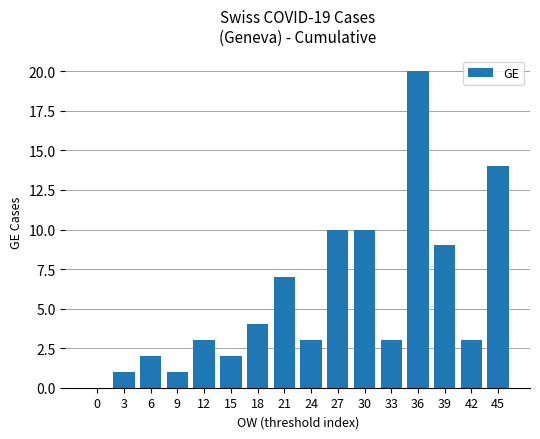

What is the approximate value at 36, to the nearest 5?

20